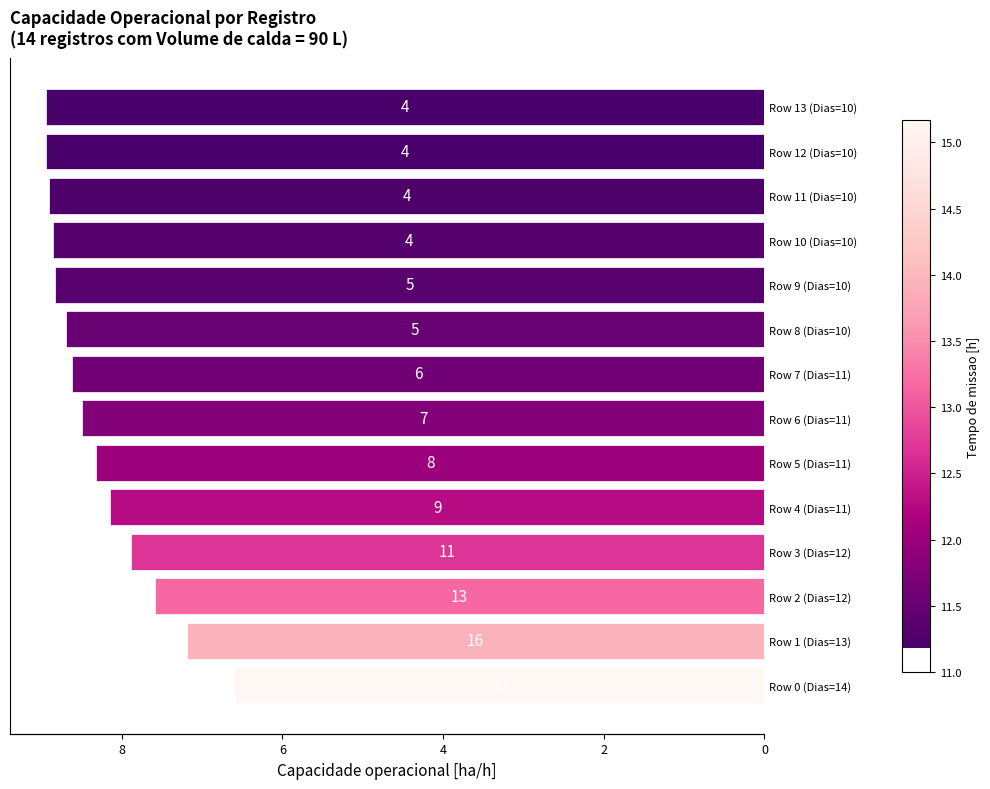

How many data points are above 8?

10